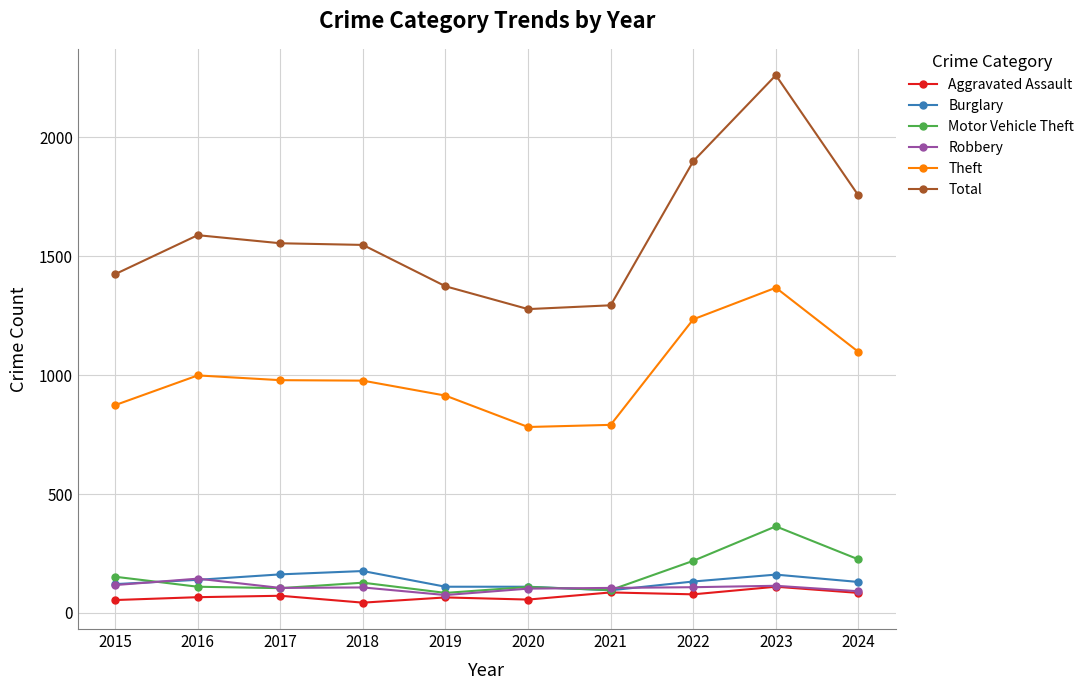

Between 2017 and 2022, which series saw the biggest shift?

Total